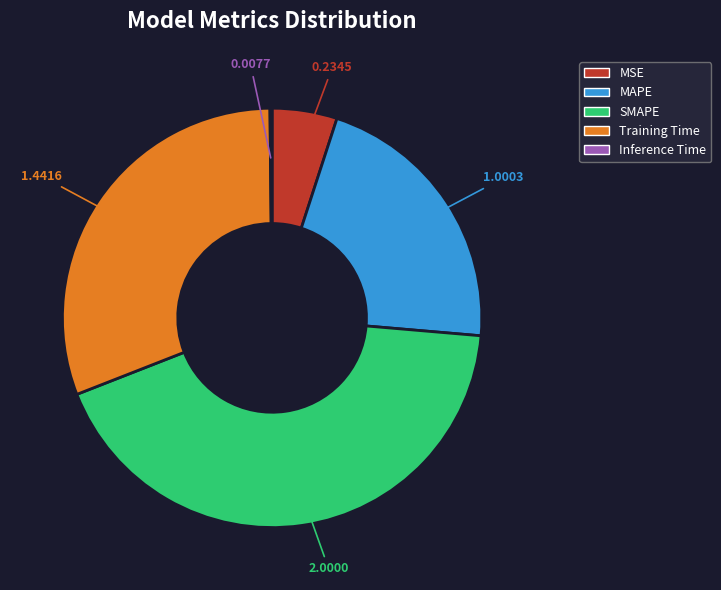

Is the sum of MSE and MAPE greater than half?

No